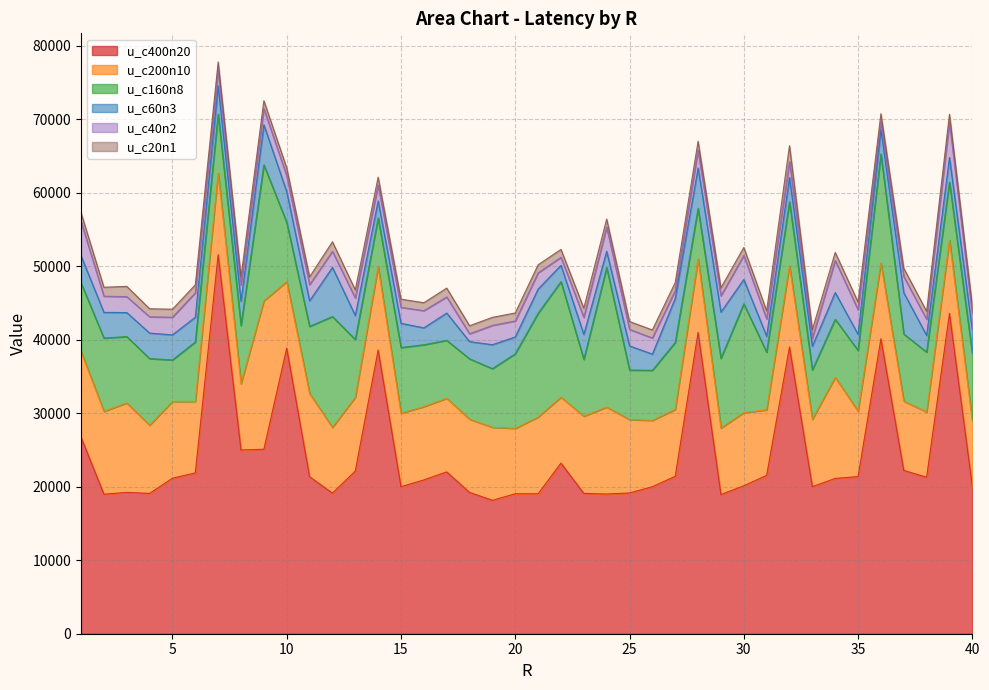

What is the sum of all u_c200n10 values?

412336